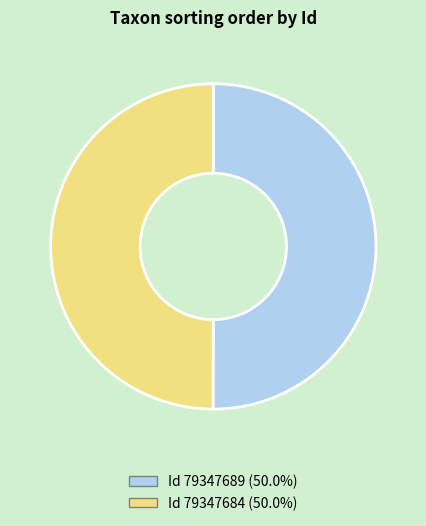

How many slices are in this pie chart?

2